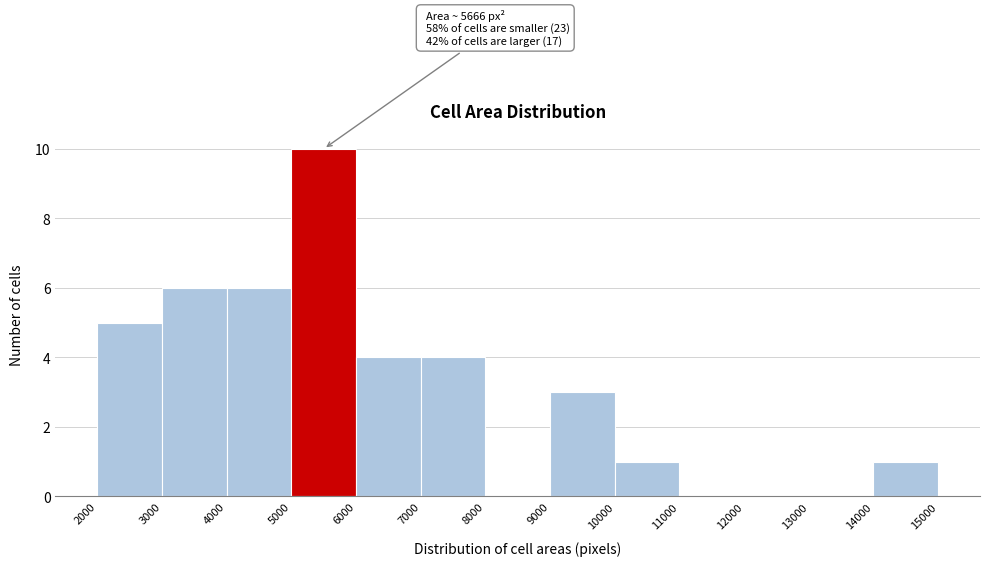

Over which range of the x-axis is the bar tallest?

5000 to 6000